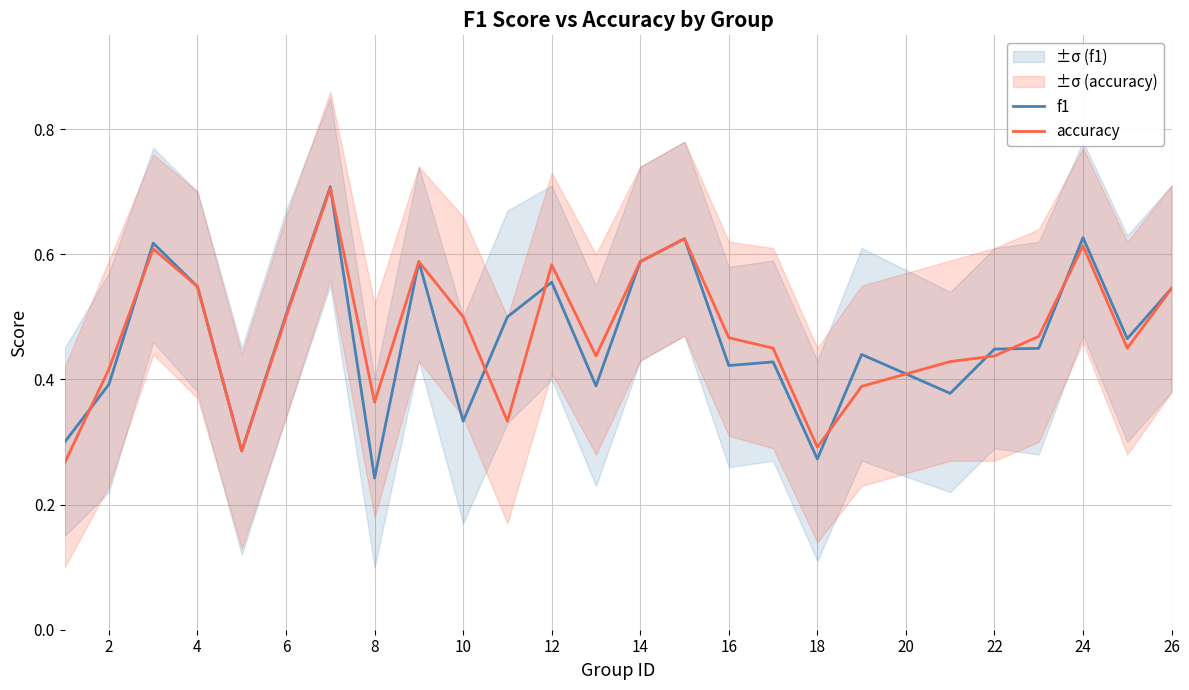

True or false: f1 has a value of 0.6 at 2.

False